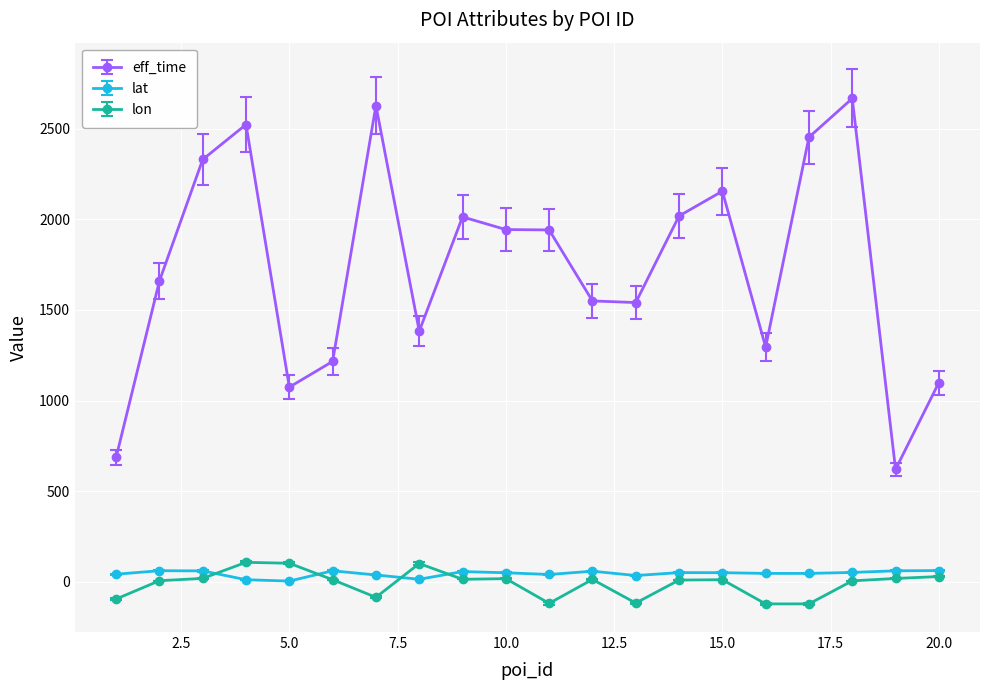

Which series has the widest spread of values?

eff_time